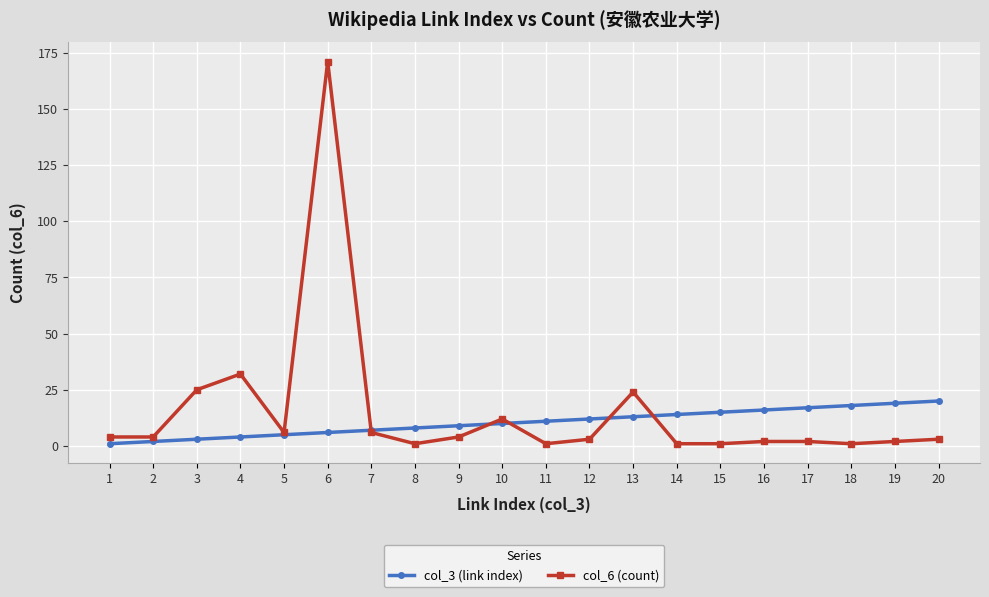

Read the col_3 (link index) value at 12, to the nearest 10.

10